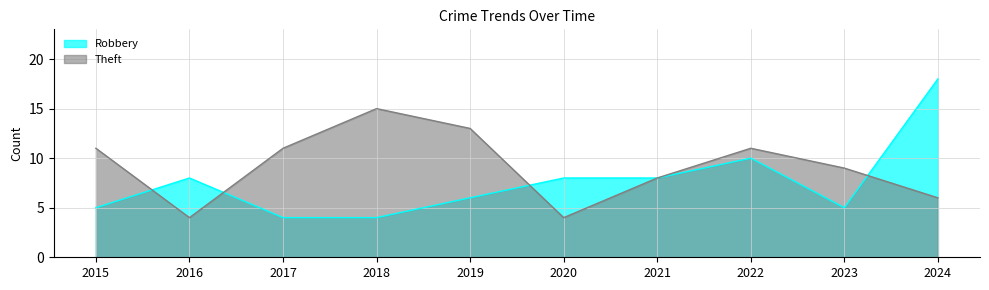

What is the sum of the Robbery values at 2018 and 2016?

12